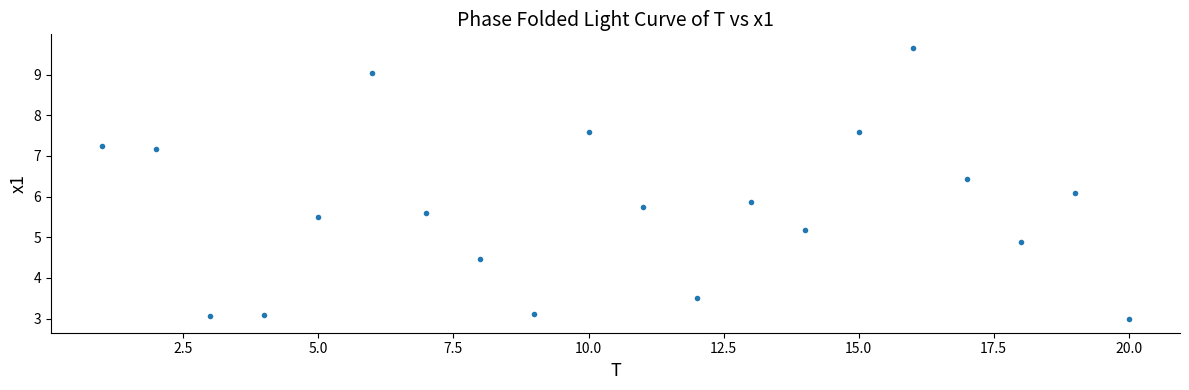

What is the range of Y values (max minus min)?

6.7